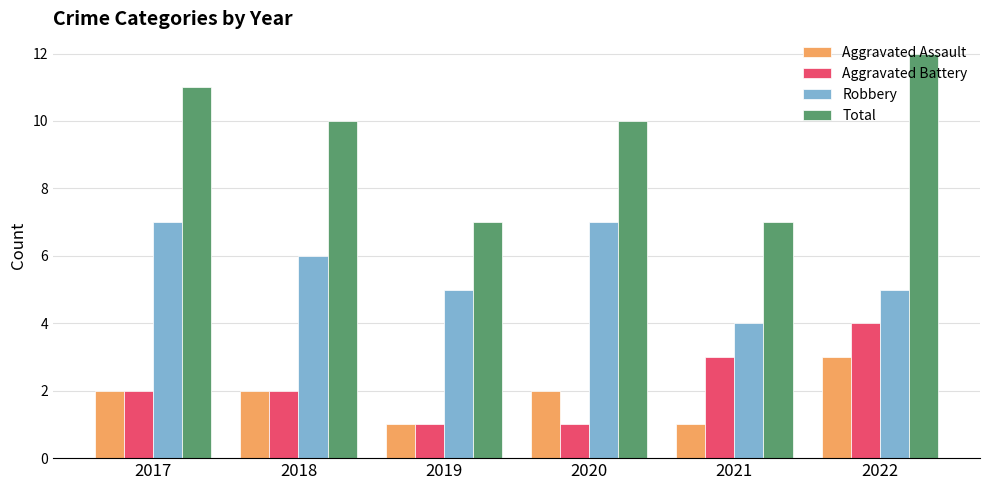

What is the sum of the Total values at 2021 and 2017?

18